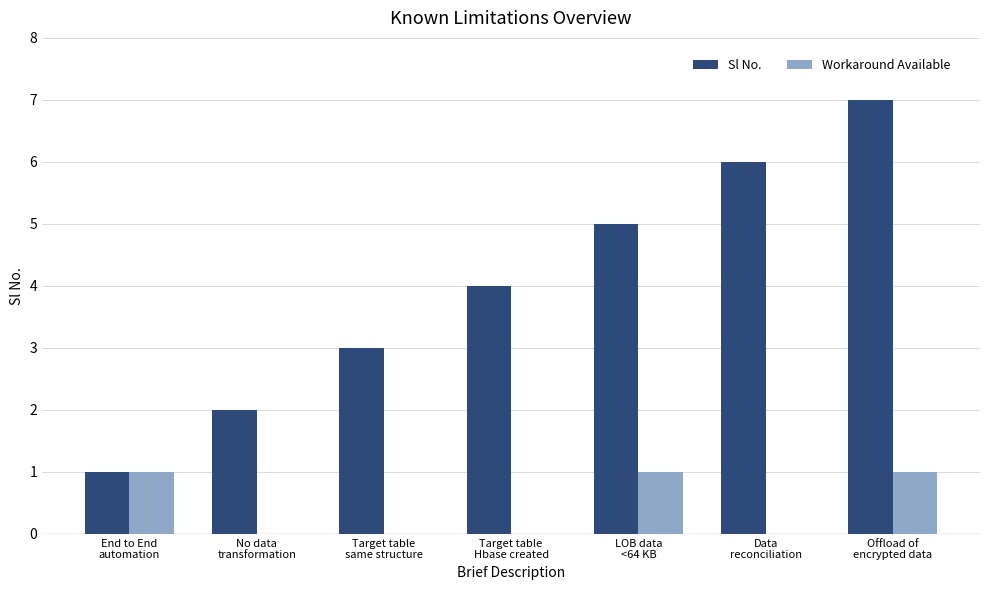

Reading left to right, list all the values displayed in this chart.

Sl No.: 1	2	3	4	5	6	7
Workaround Available: 1	0	0	0	1	0	1